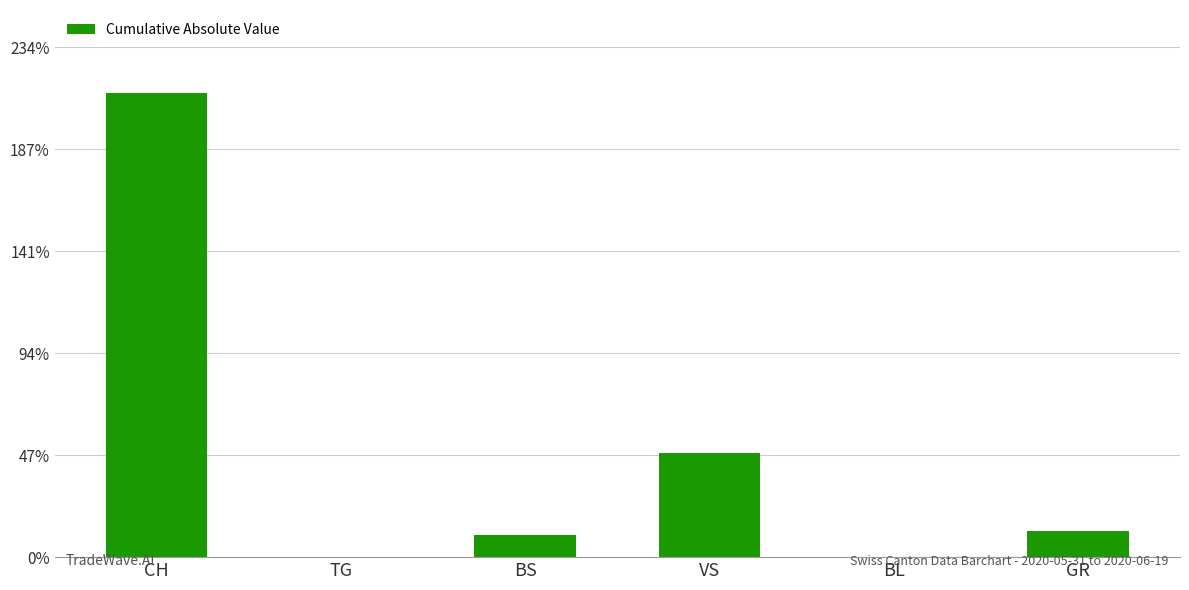

What is the maximum value shown in the chart?

213